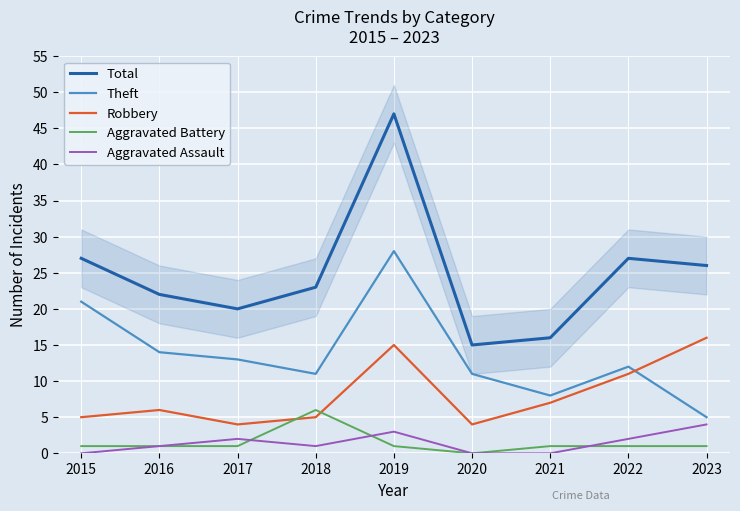

At which label does Aggravated Assault first exceed 1?

2017